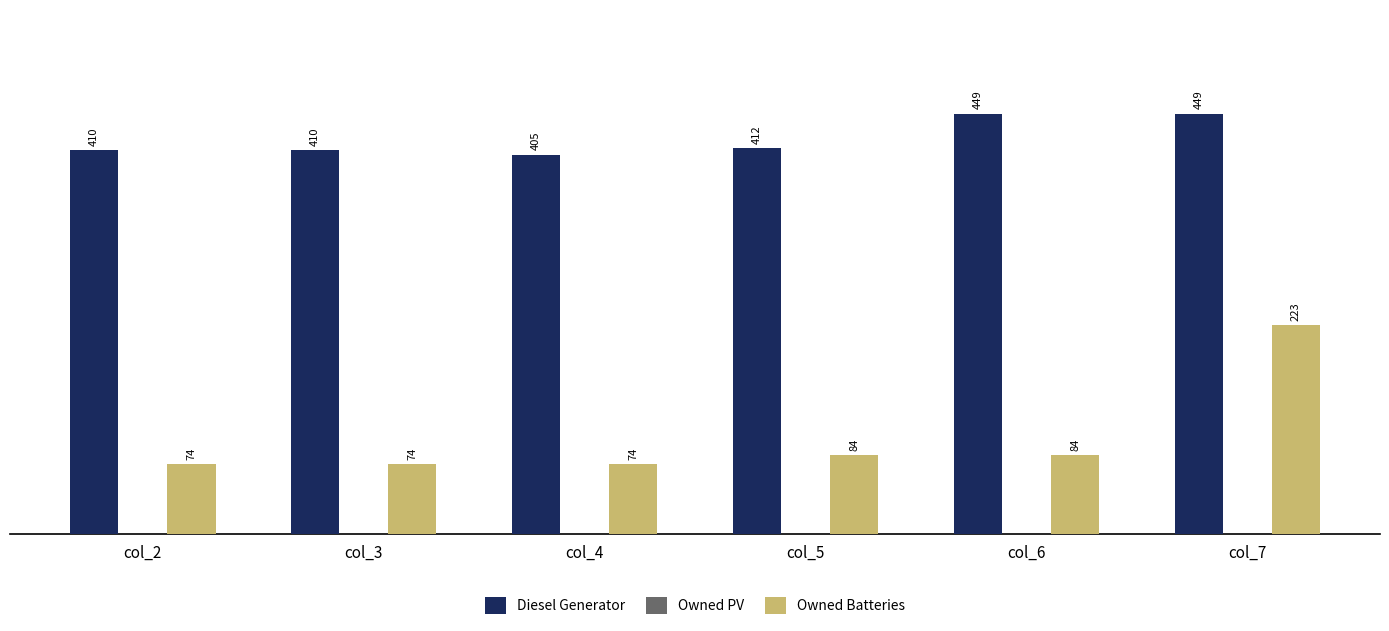

Reading right to left, extract all data points from this chart.

Diesel Generator: 449	449	412	405	410	410
Owned Batteries: 223	84	84	74	74	74